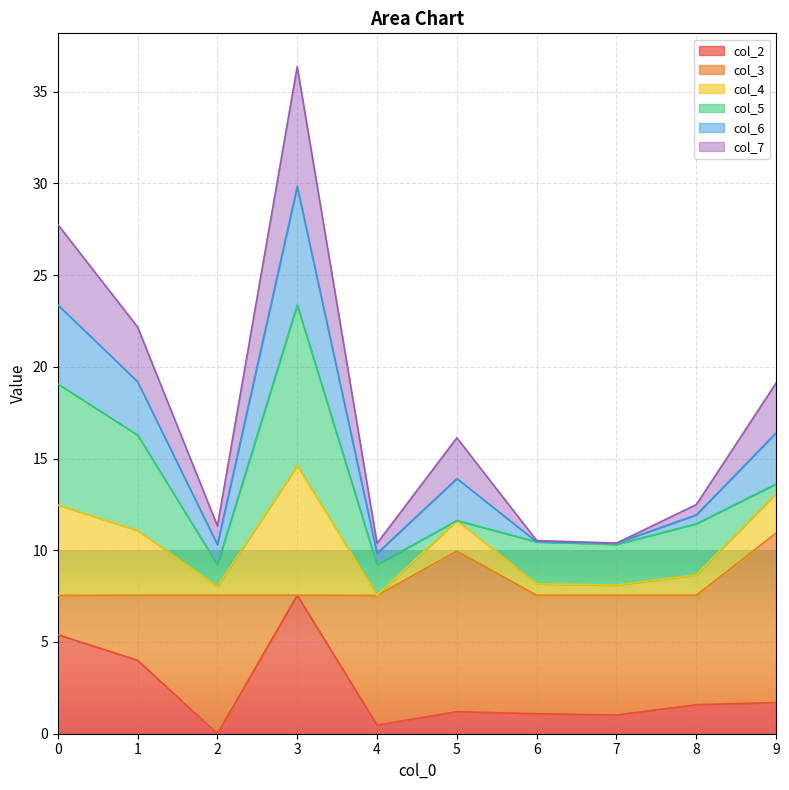

What is the value of the col_2 point at the 5th from the left?

0.5